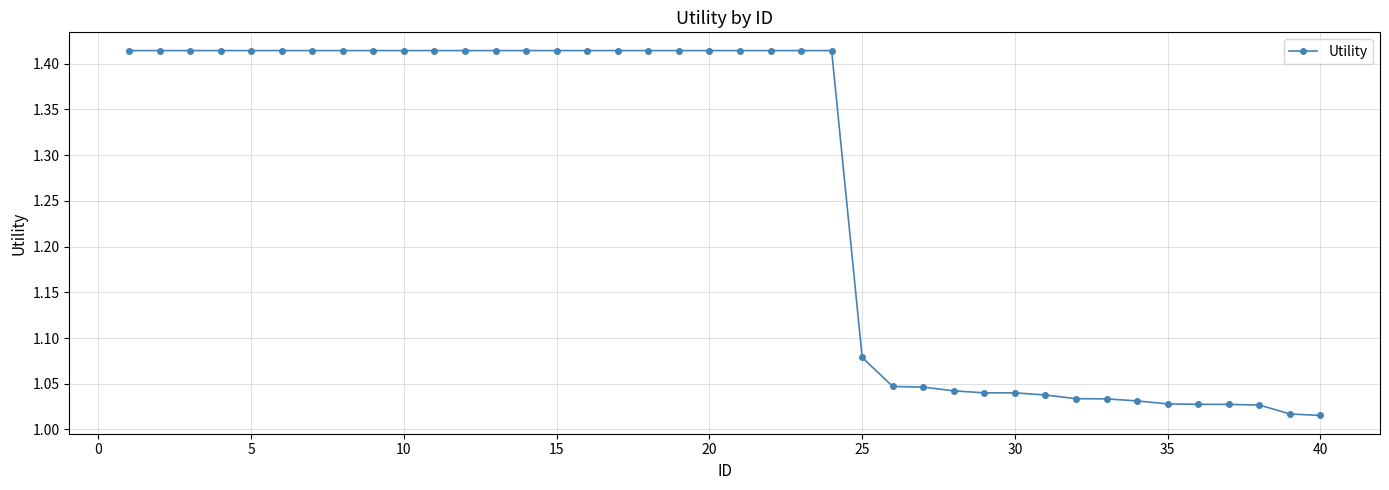

What is the difference between the second highest and minimum values?

0.4